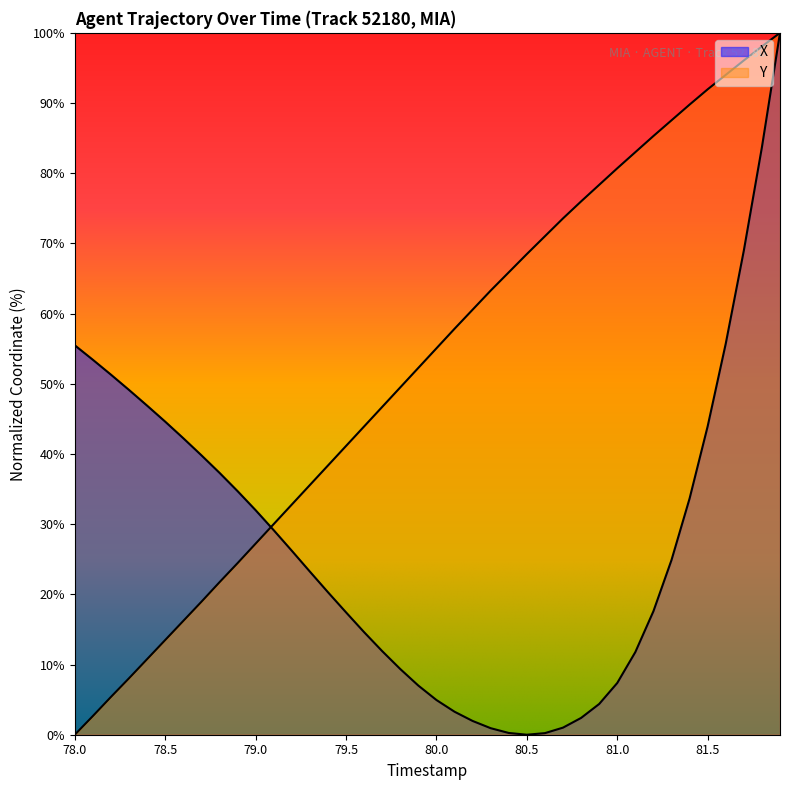

How many lines are shown in the chart?

2